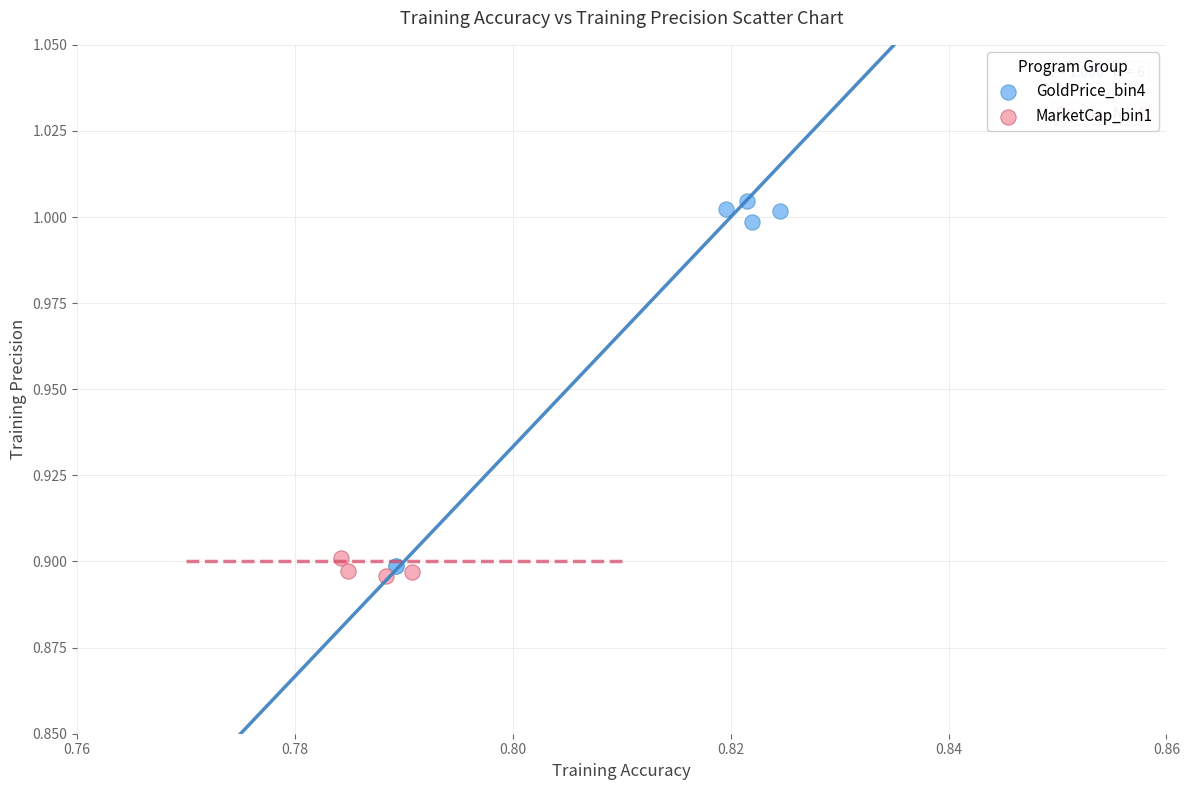

Which series contains the highest Y value?

GoldPrice_bin4